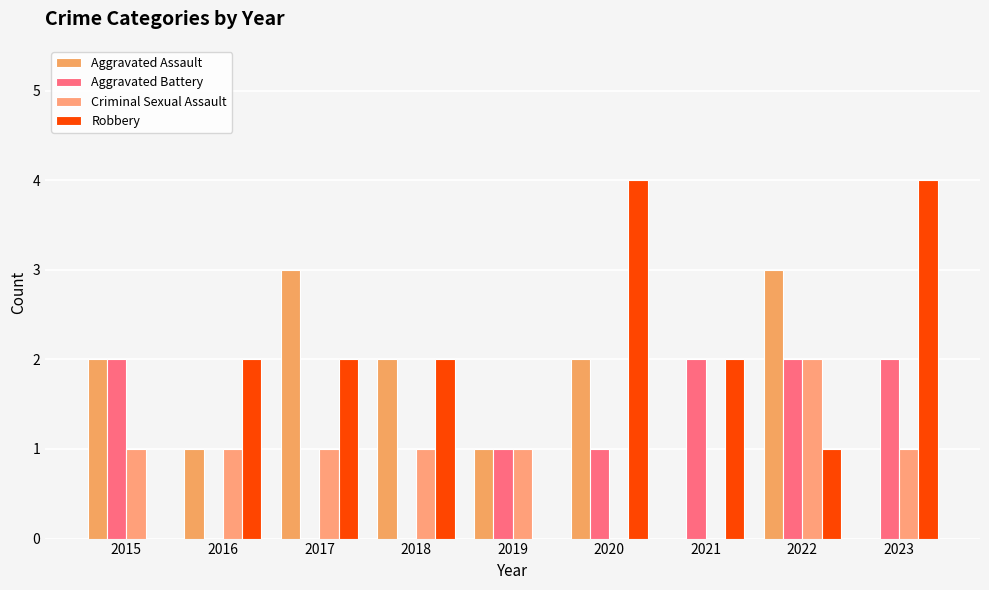

What is the total value across all series at 2015?

5